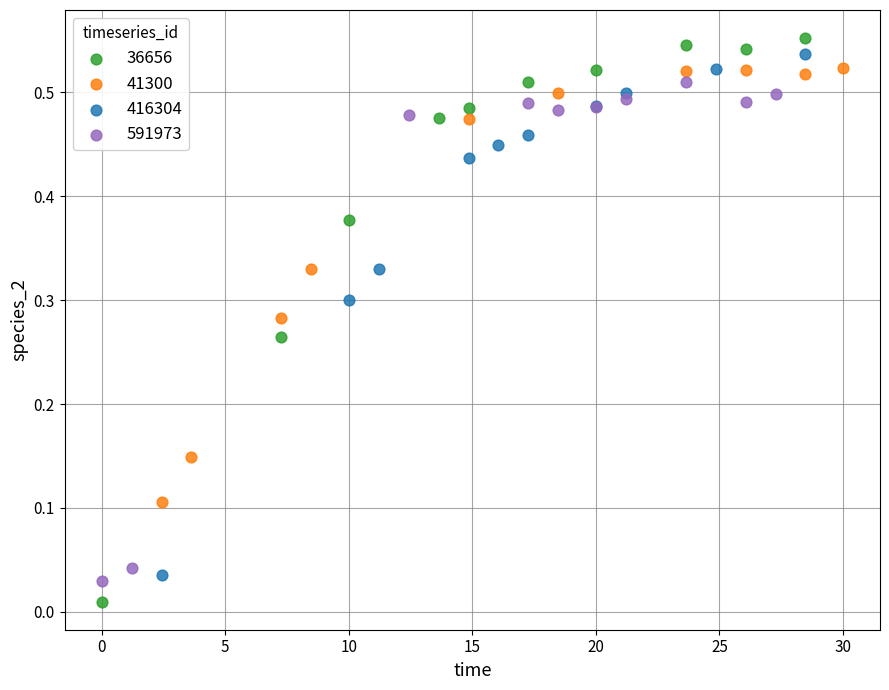

Which series has the largest Y range (max minus min)?

36656